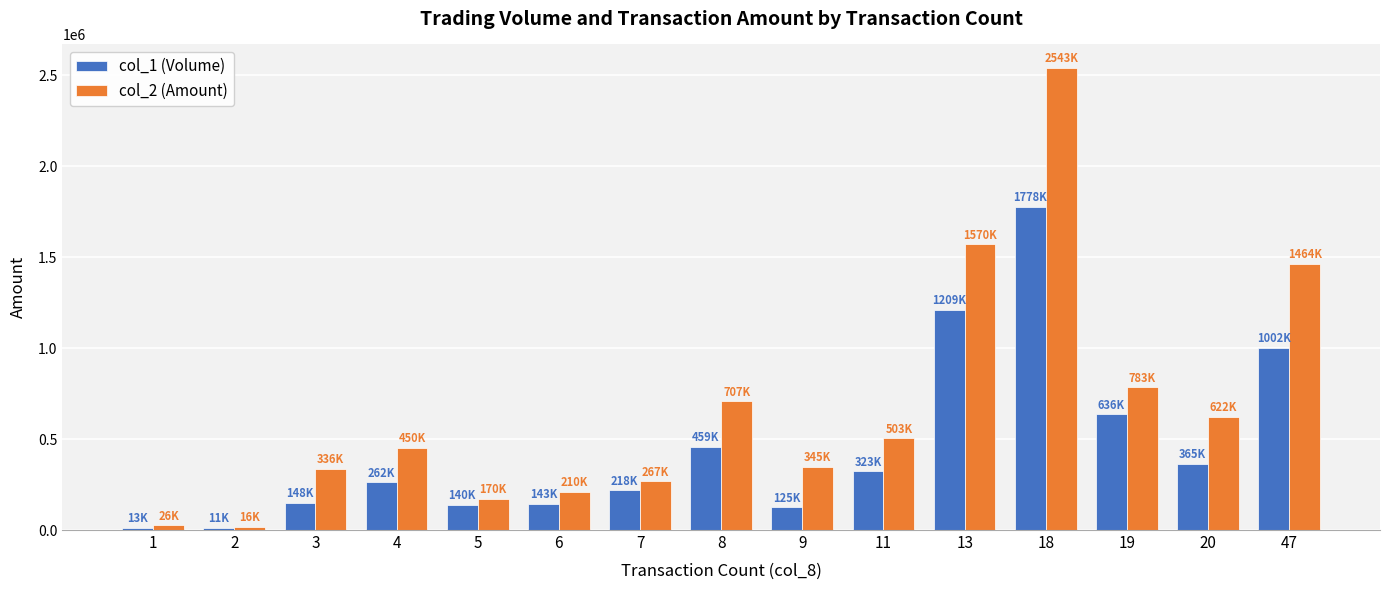

Rank the series by their average value, from lowest to highest.

col_1 (Volume), col_2 (Amount)